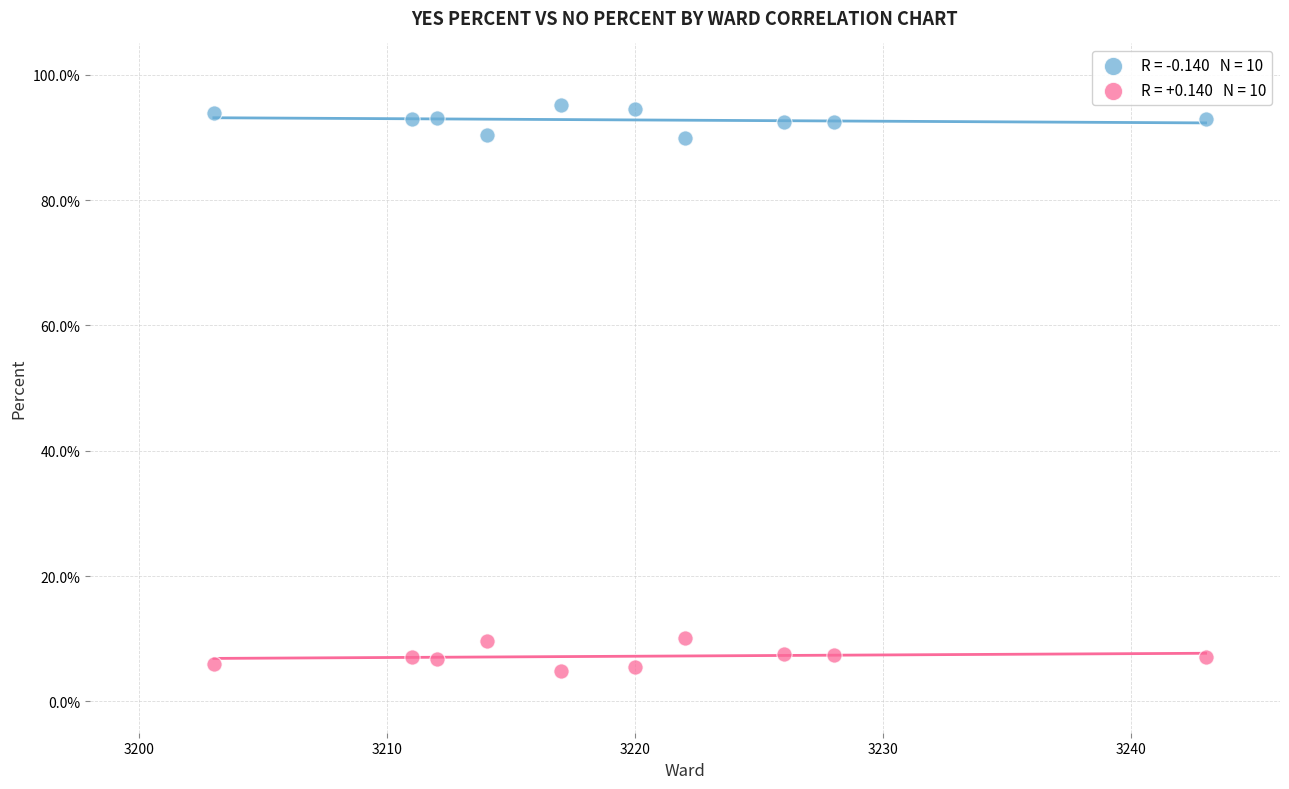

Across all data points, what is the range of X values (max minus min)?

40.0